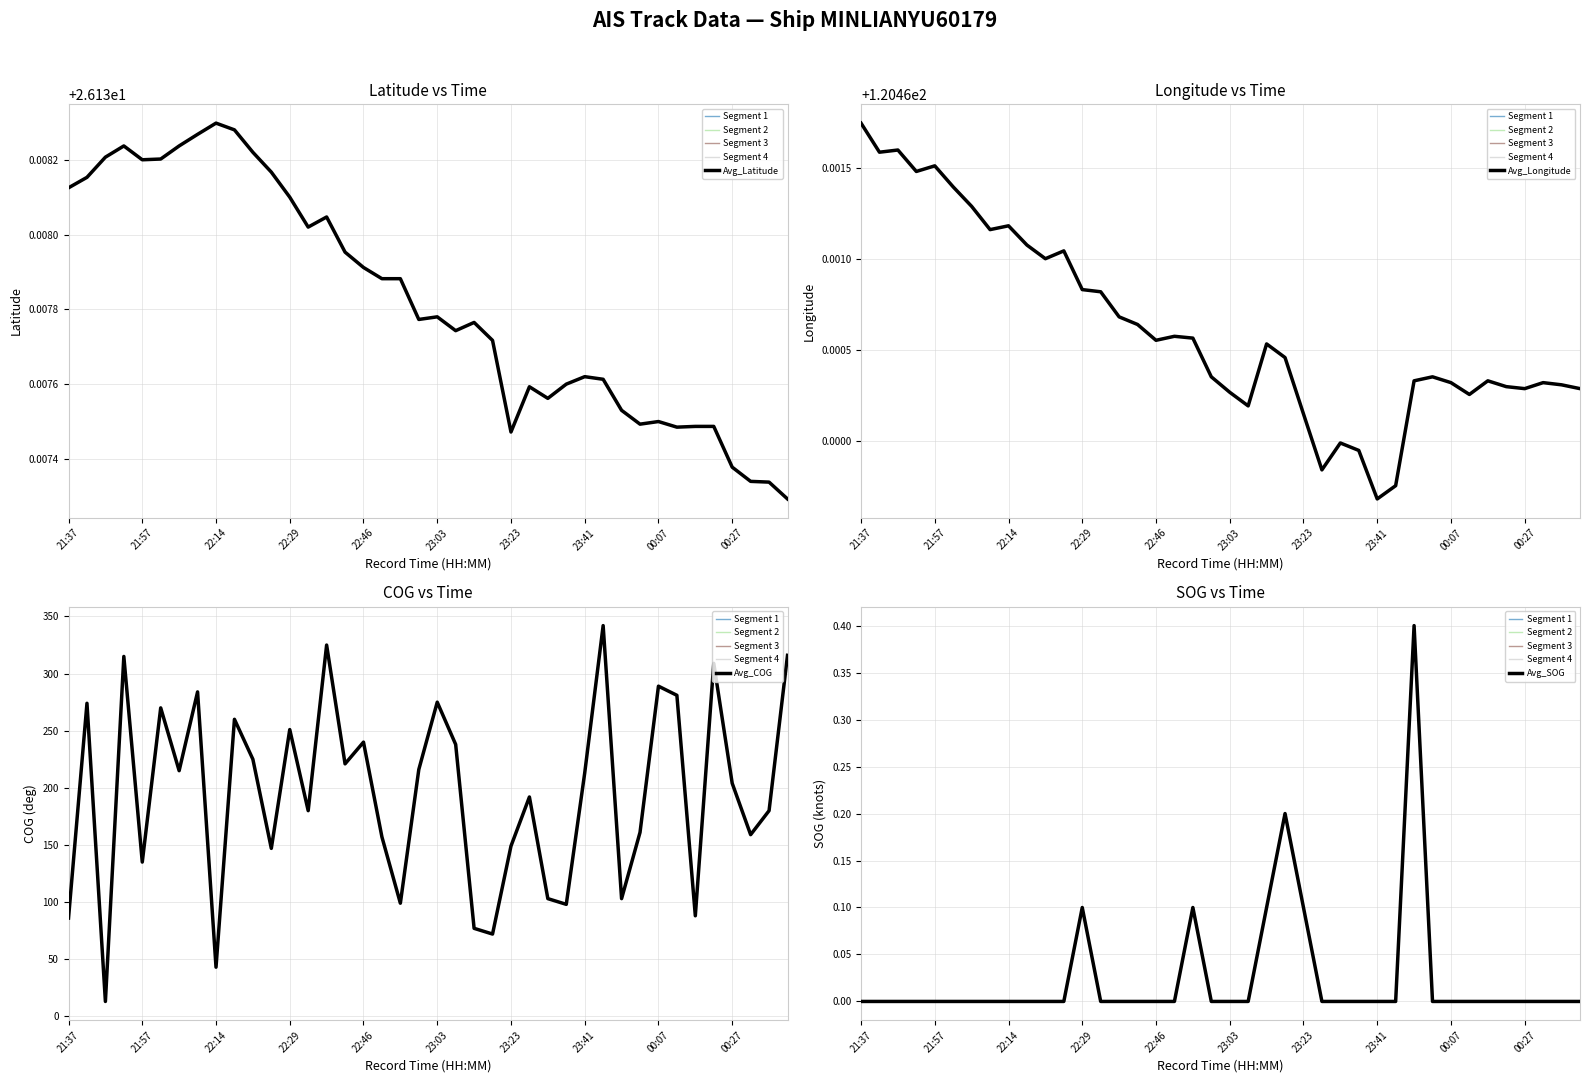

How many lines are shown in the chart?

4